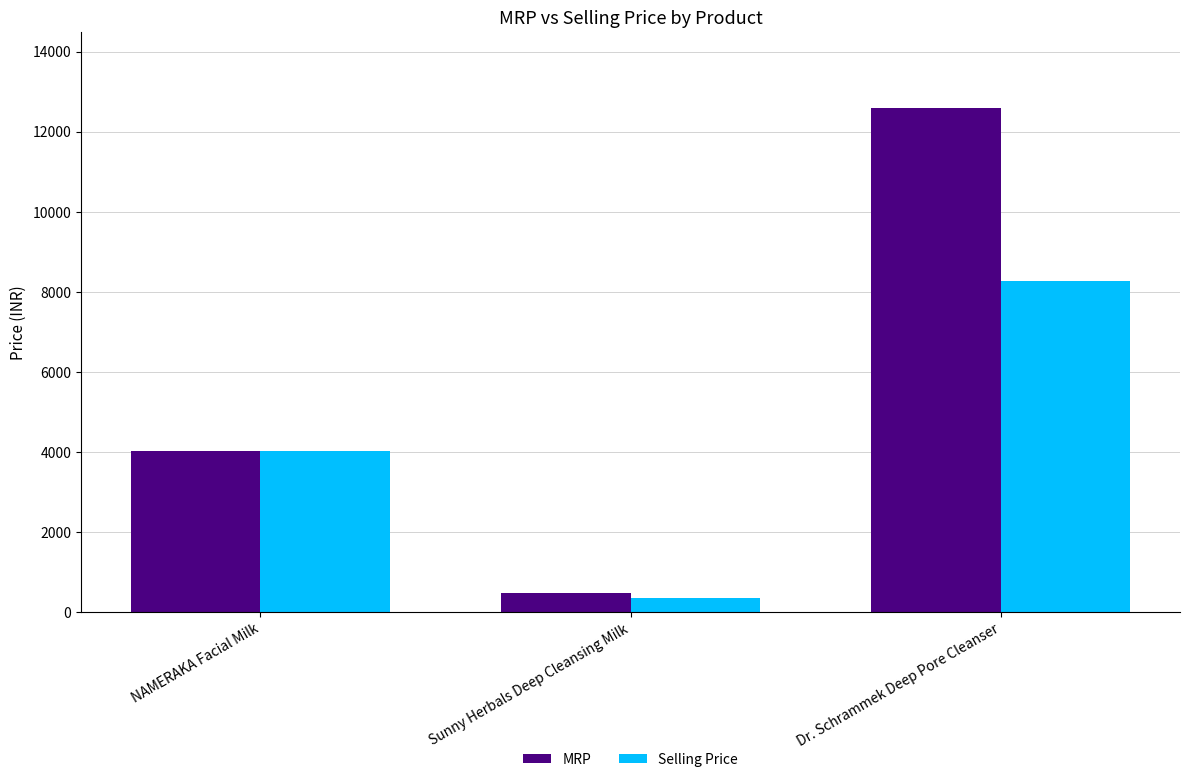

Rank the series by their maximum value, from lowest to highest.

Selling Price, MRP